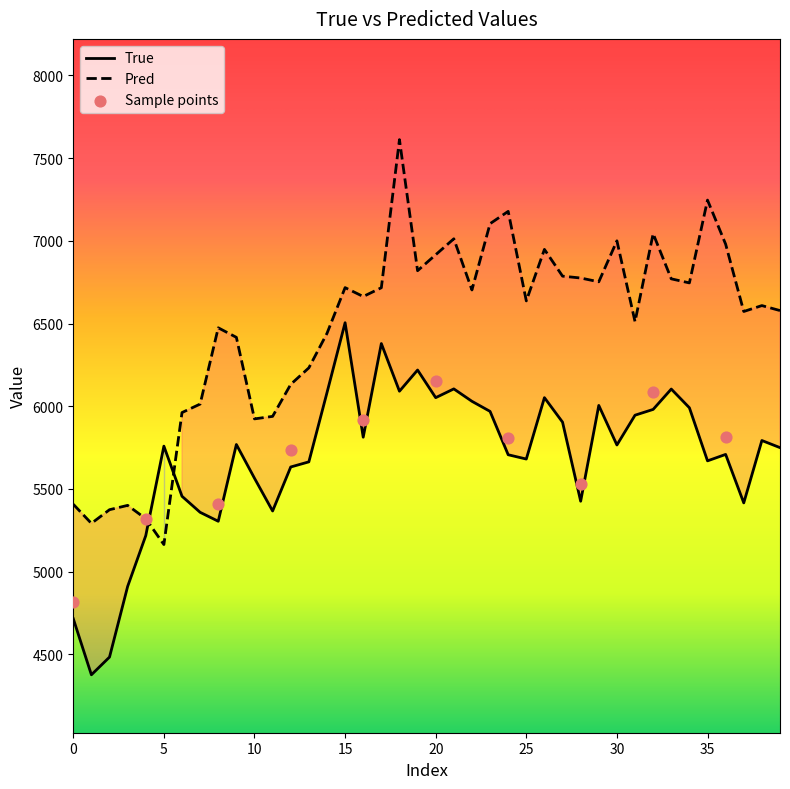

At which category is the sum across all series the highest?

18